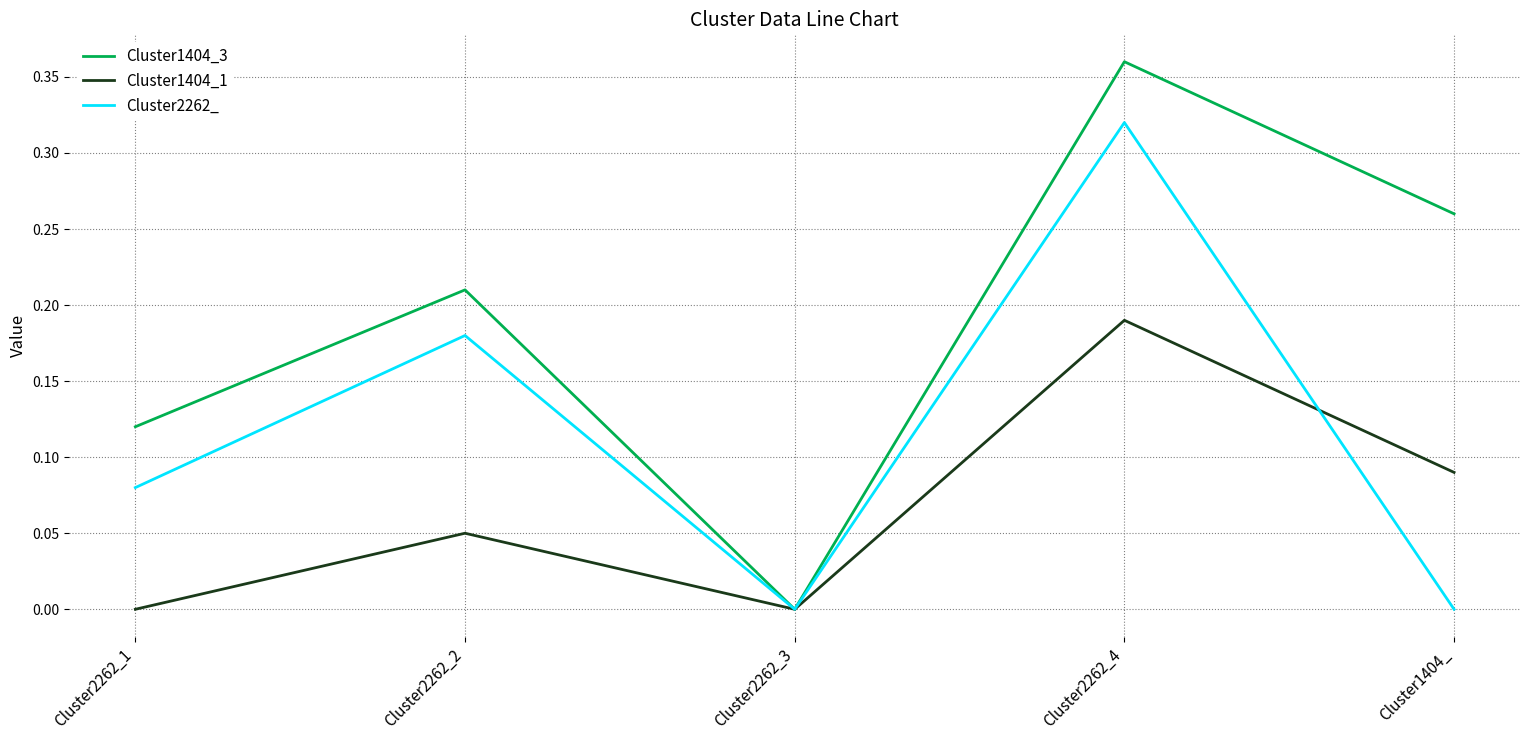

Which category has the lowest value in the Cluster1404_3 series?

Cluster2262_3